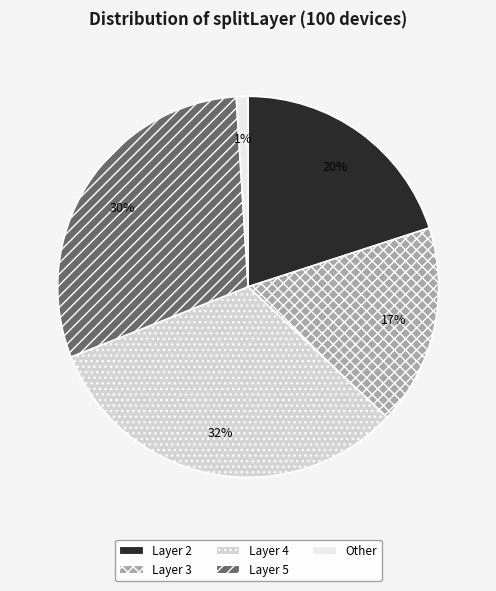

Does any single category account for the majority?

No